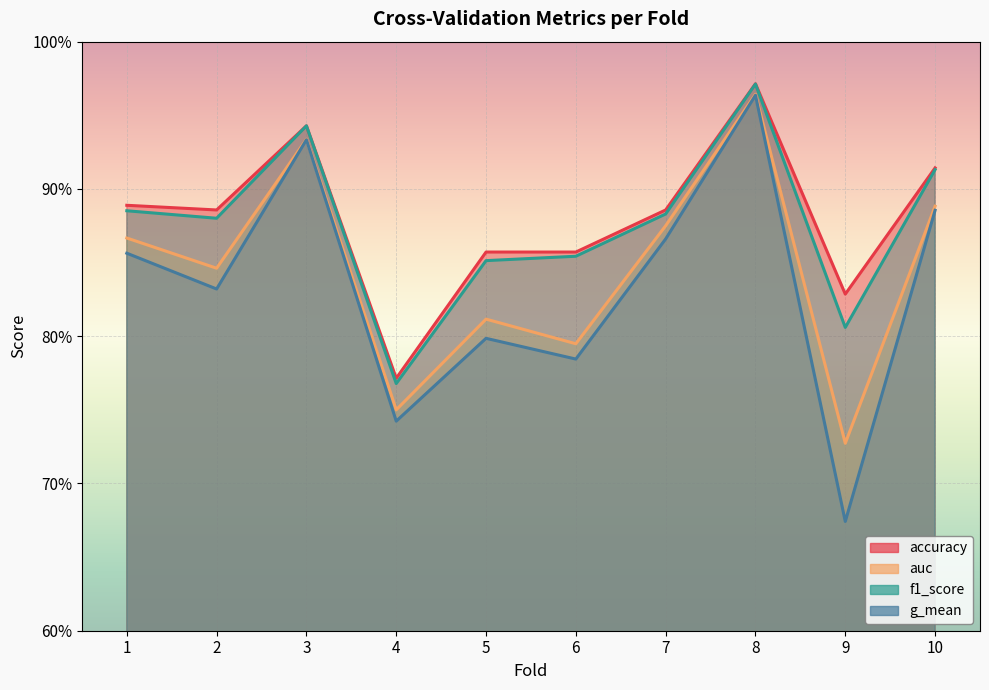

How many distinct data groups are displayed?

4